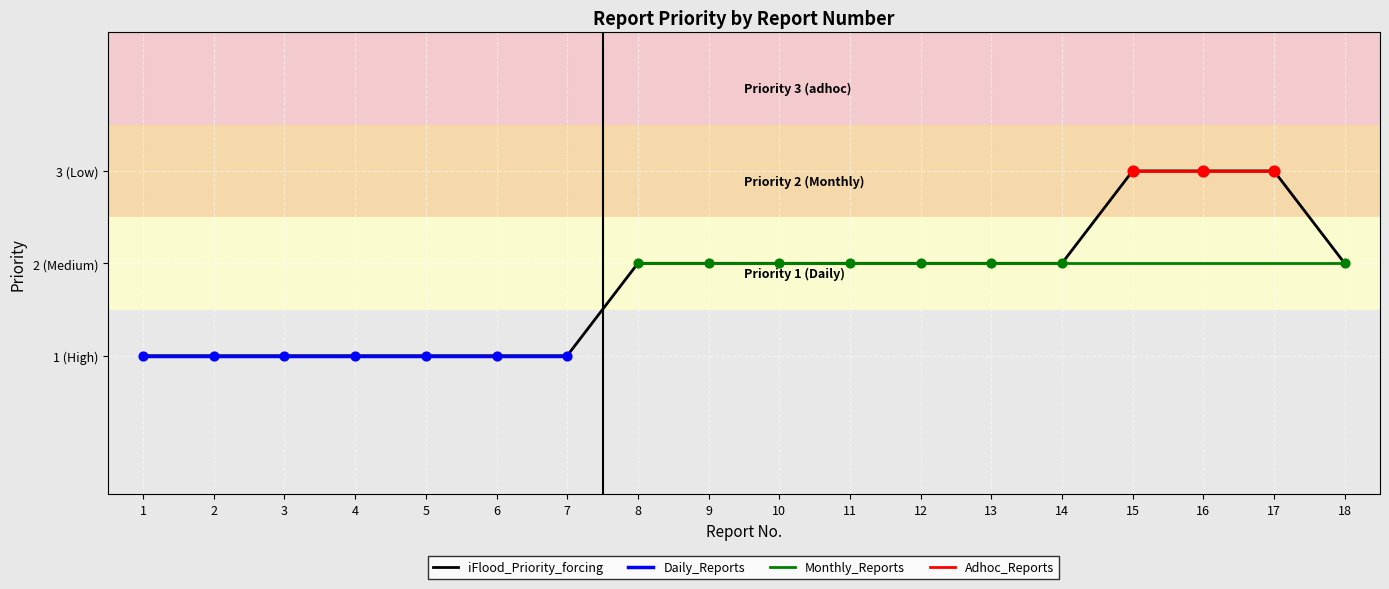

Between 16 and 17, which is larger?

16